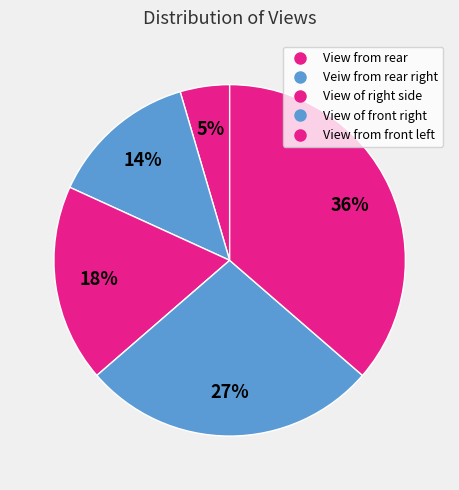

Count the number of slices in the pie.

5